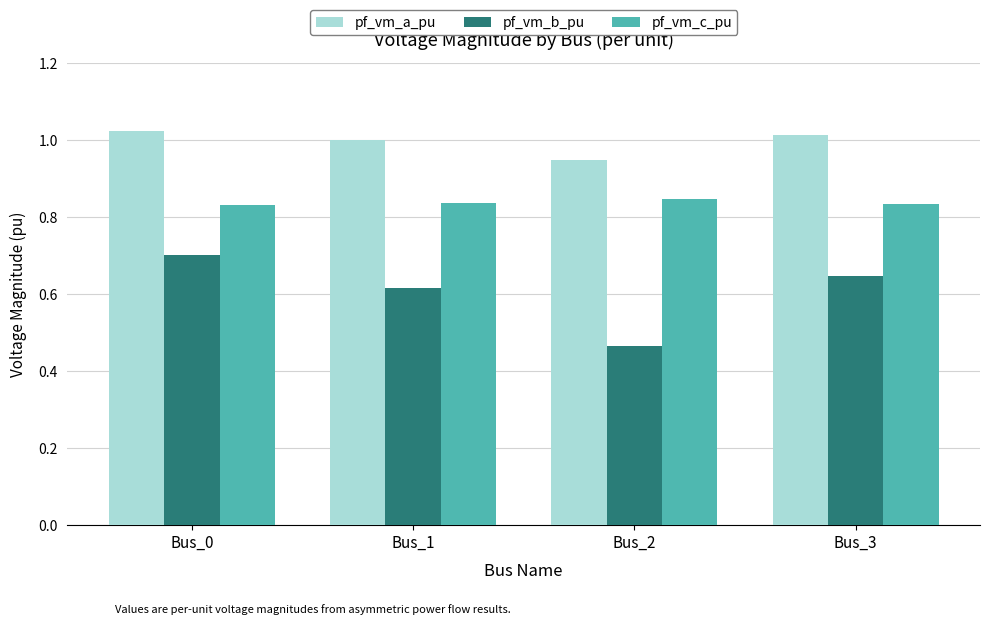

What is the total value across all series at Bus_2?

2.3